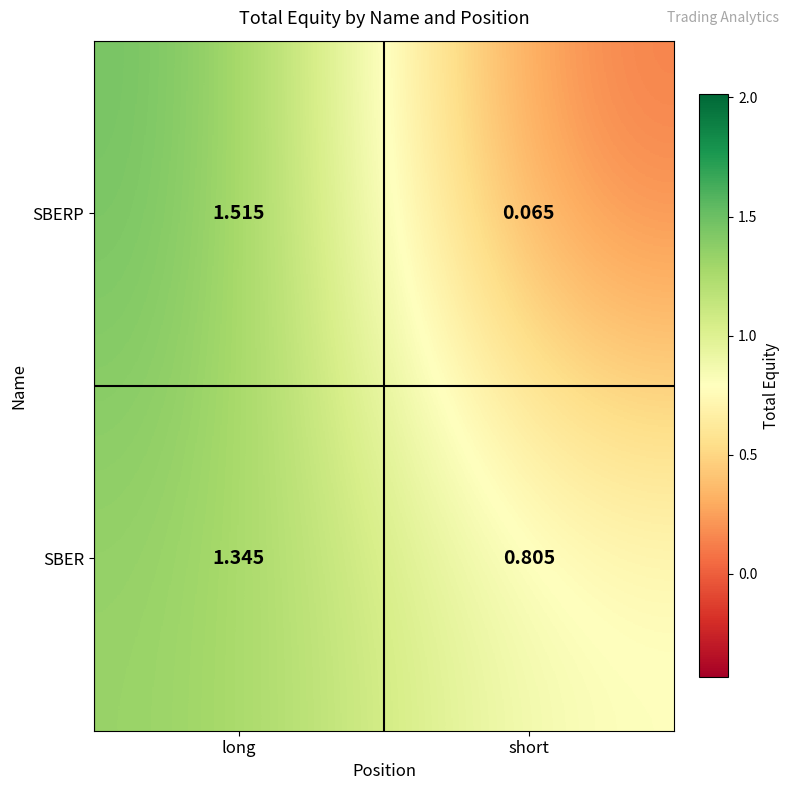

How many data points does each series have?

2